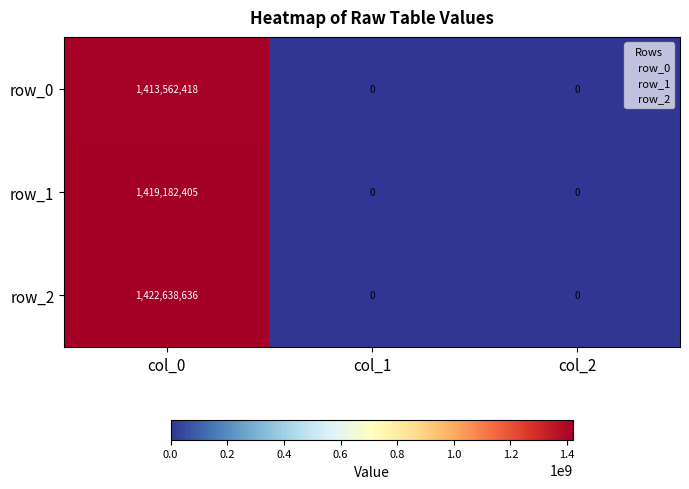

True or false: row_1 has a value of -701556592 at col_2.

False